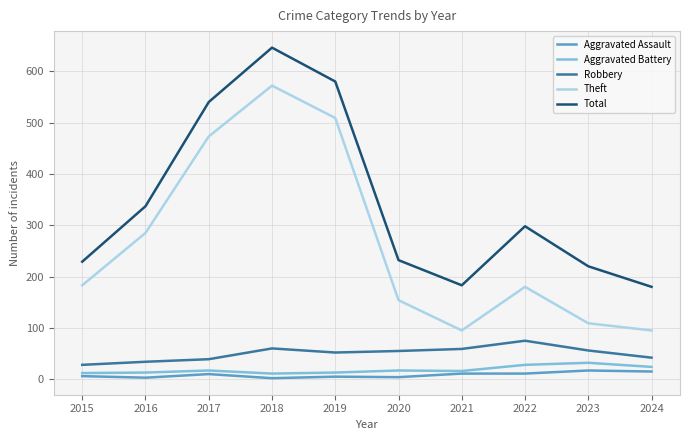

Is the value of Robbery at 2020 greater than the value of Theft at 2022?

No